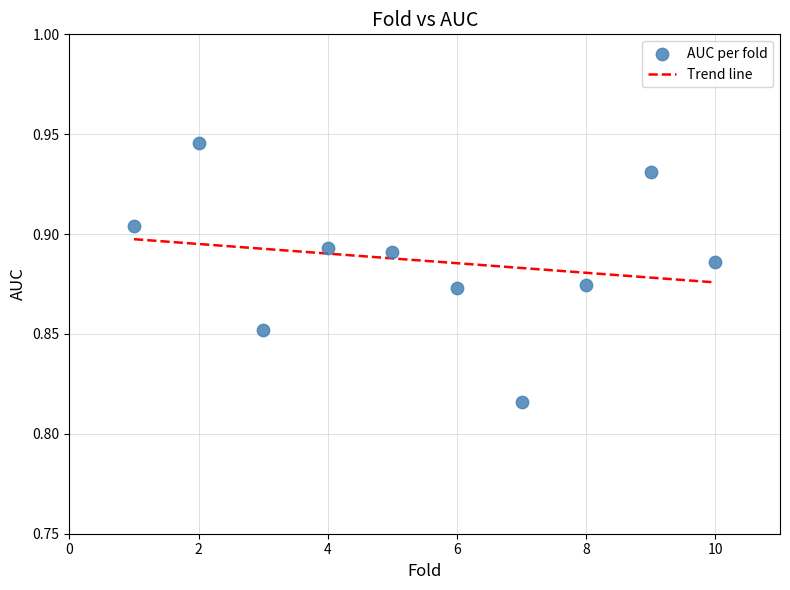

What is the average X value?

5.5